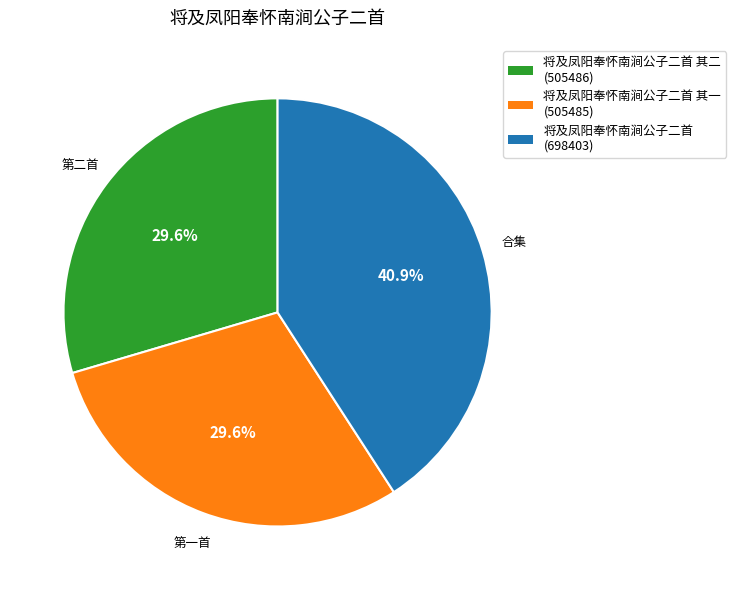

What is the total percentage of 将及凤阳奉怀南涧公子二首 其一 (505485) and 将及凤阳奉怀南涧公子二首 其二 (505486)?

59.1%